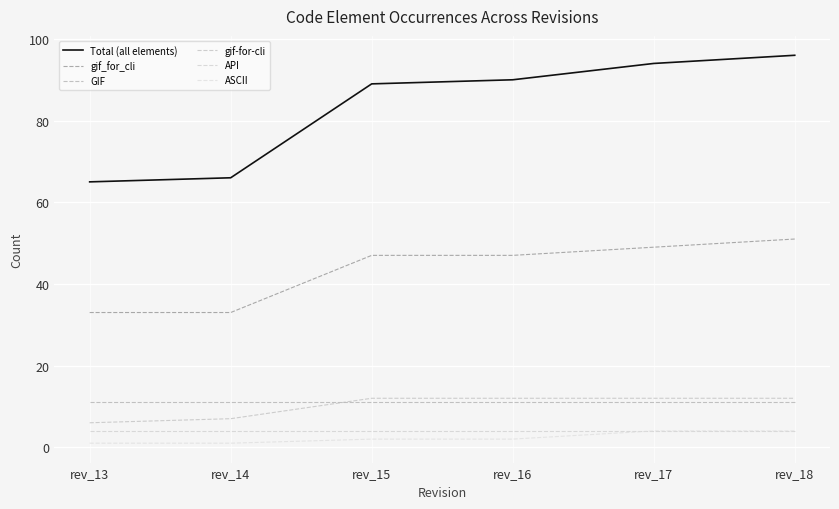

How many lines are shown in the chart?

6